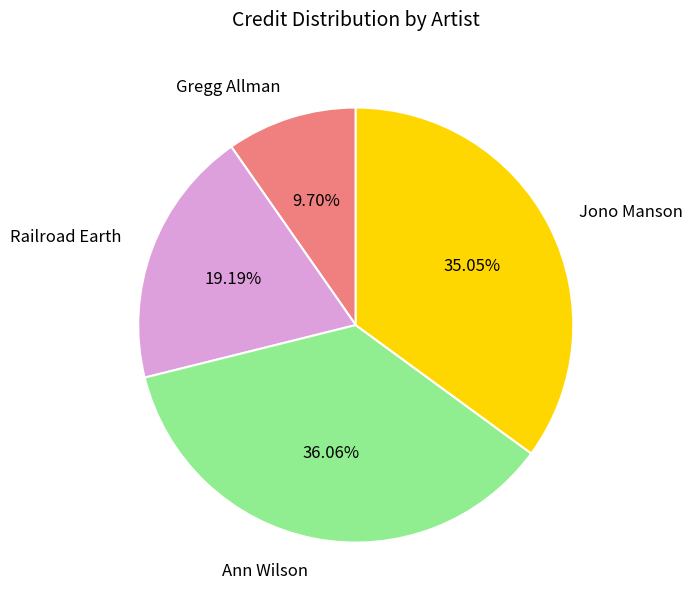

What percentage is the Gregg Allman slice, to the nearest percent?

10%